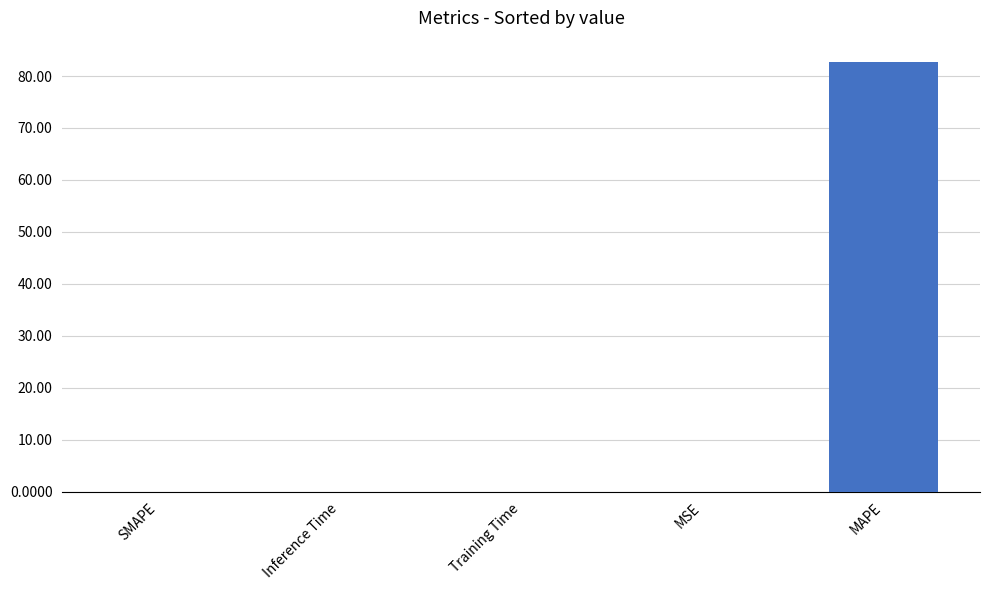

Count the number of categories in the chart.

5